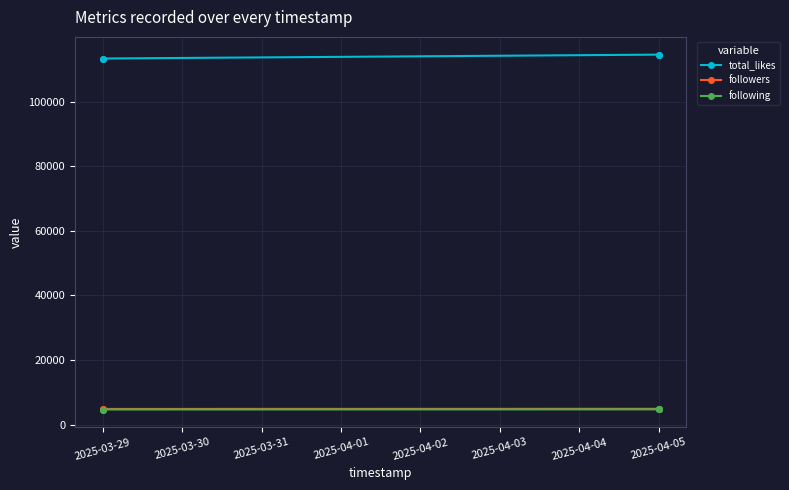

What is the spread (max minus min) of values at 2025-04-05?

109738